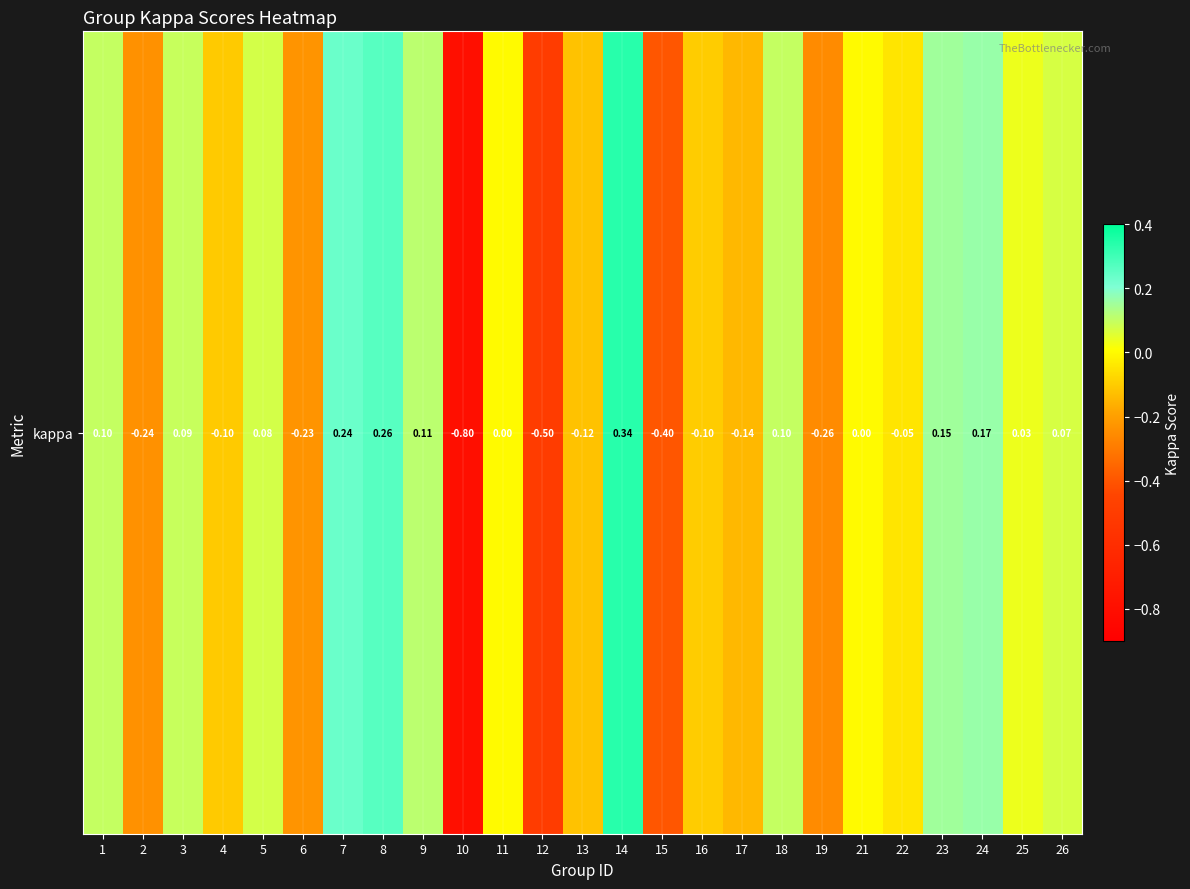

Where is the data nearest to the value 0?

11